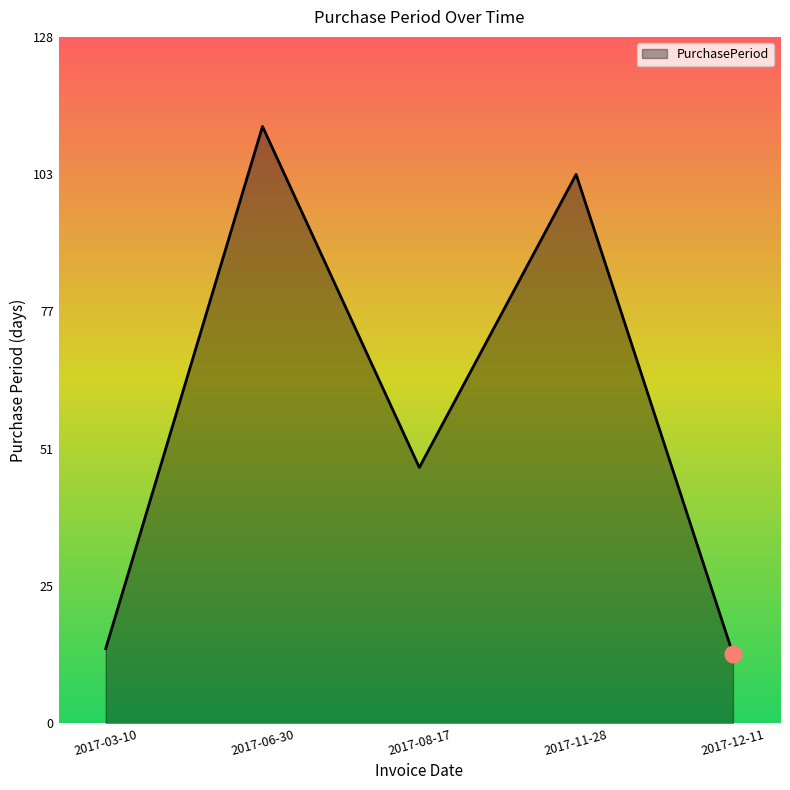

Between 2017-03-10 and 2017-06-30, which is larger?

2017-06-30